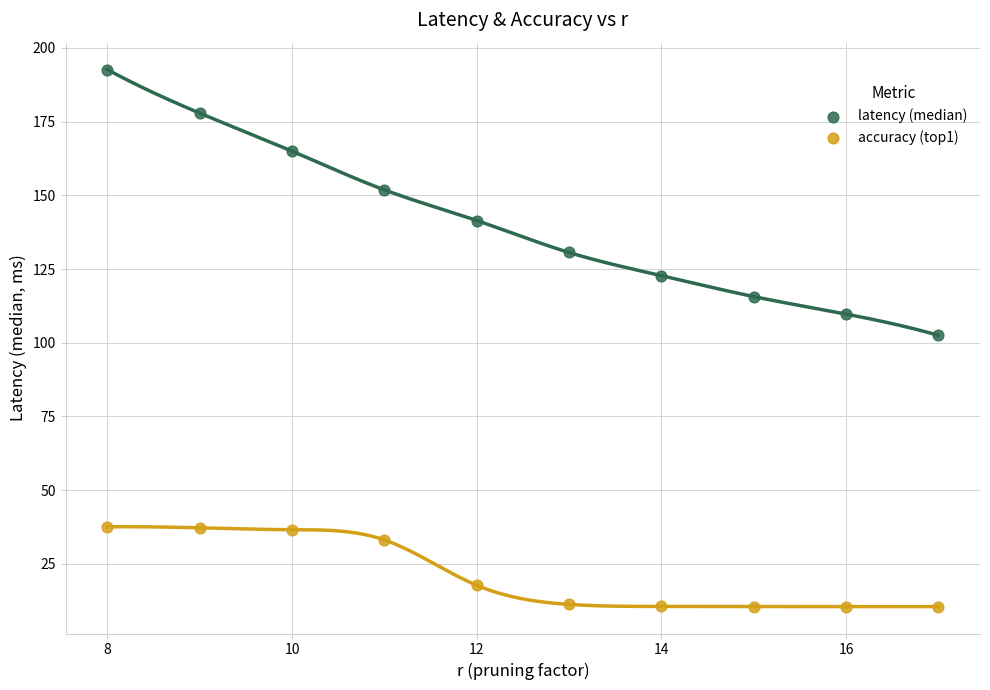

Which series contains the highest Y value?

latency (median)